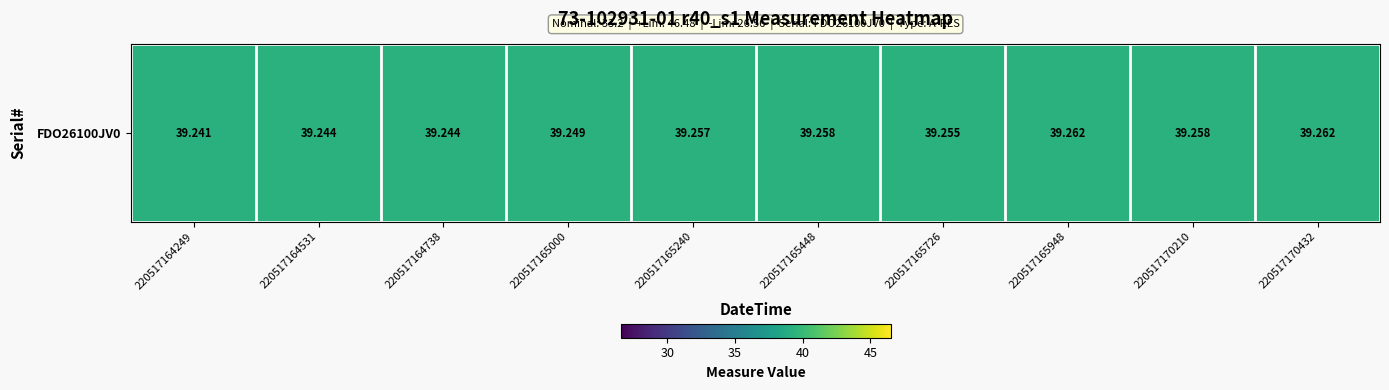

Reading right to left, what are all the values shown in this chart?

220517170432=39.3	220517170210=39.3	220517165948=39.3	220517165726=39.3	220517165448=39.3	220517165240=39.3	220517165000=39.2	220517164738=39.2	220517164531=39.2	220517164249=39.2